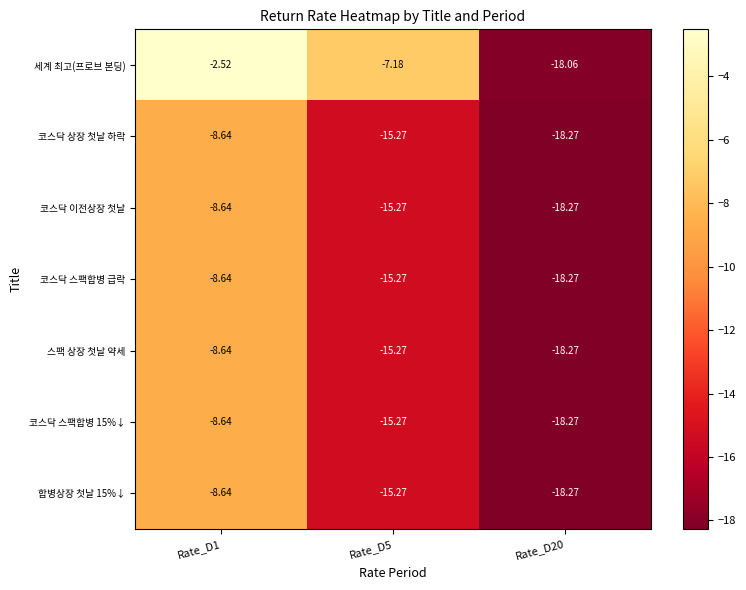

Which series has the widest spread of values?

세계 최고(프로브 본딩)